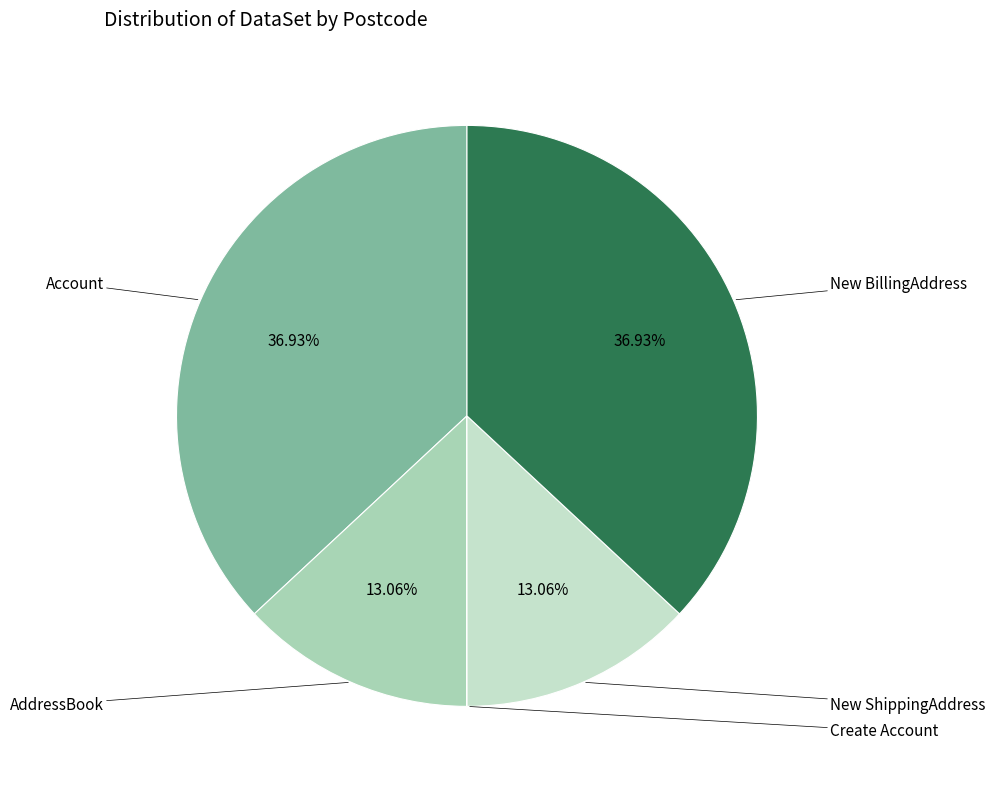

How many slices are in this pie chart?

5